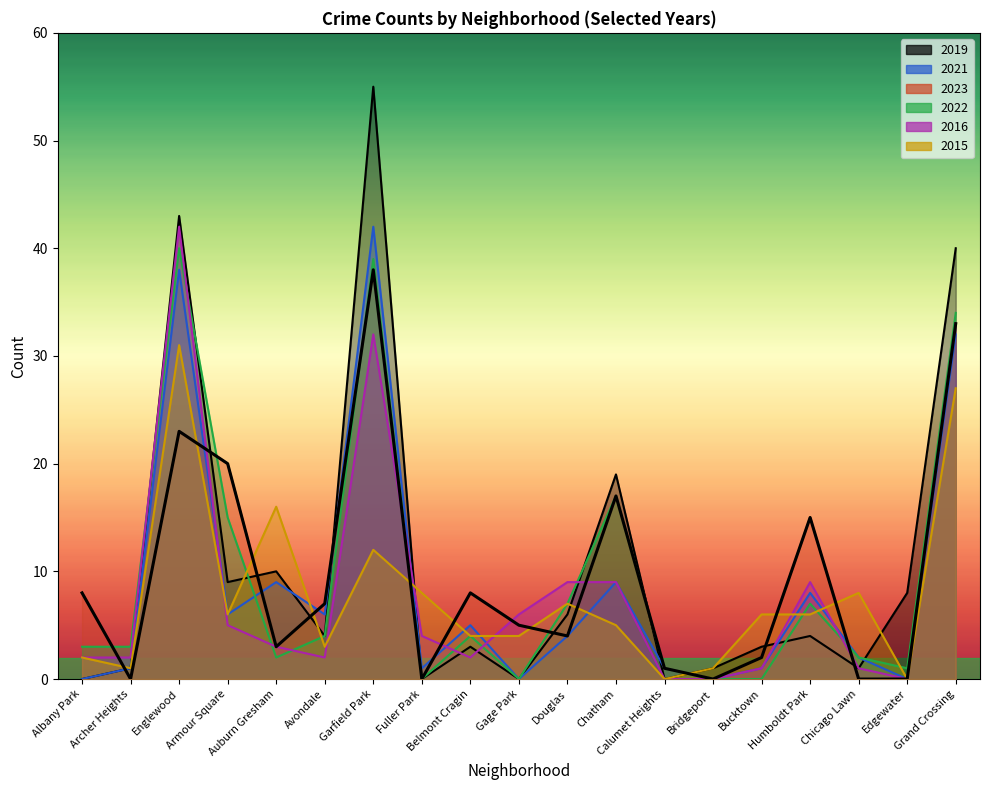

After their last crossing, which series has the higher values: 2016 or 2023?

2016